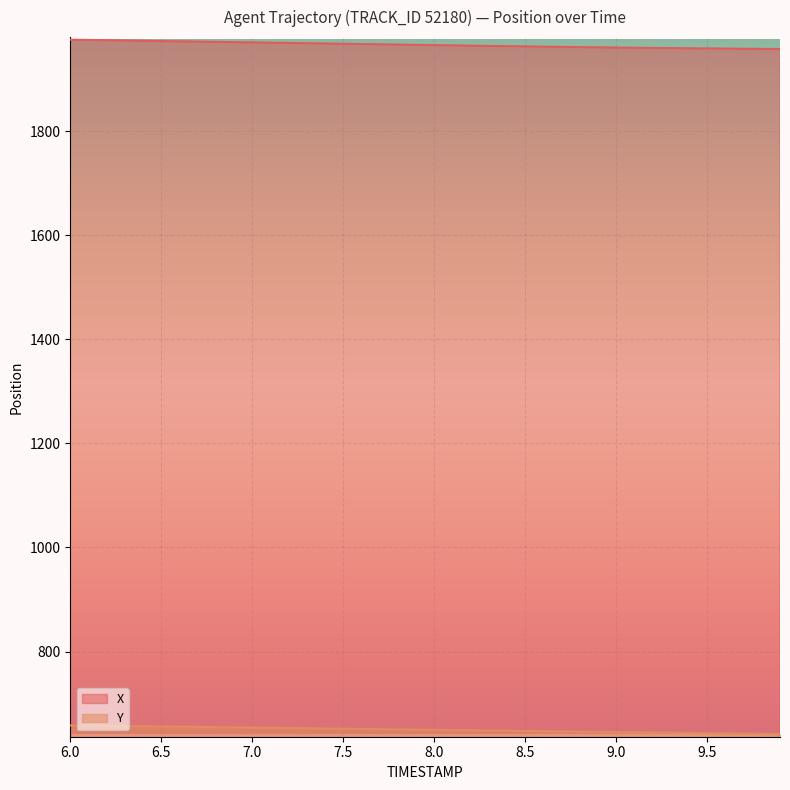

True or false: Y has a value of 172.2 at 8.0.

False